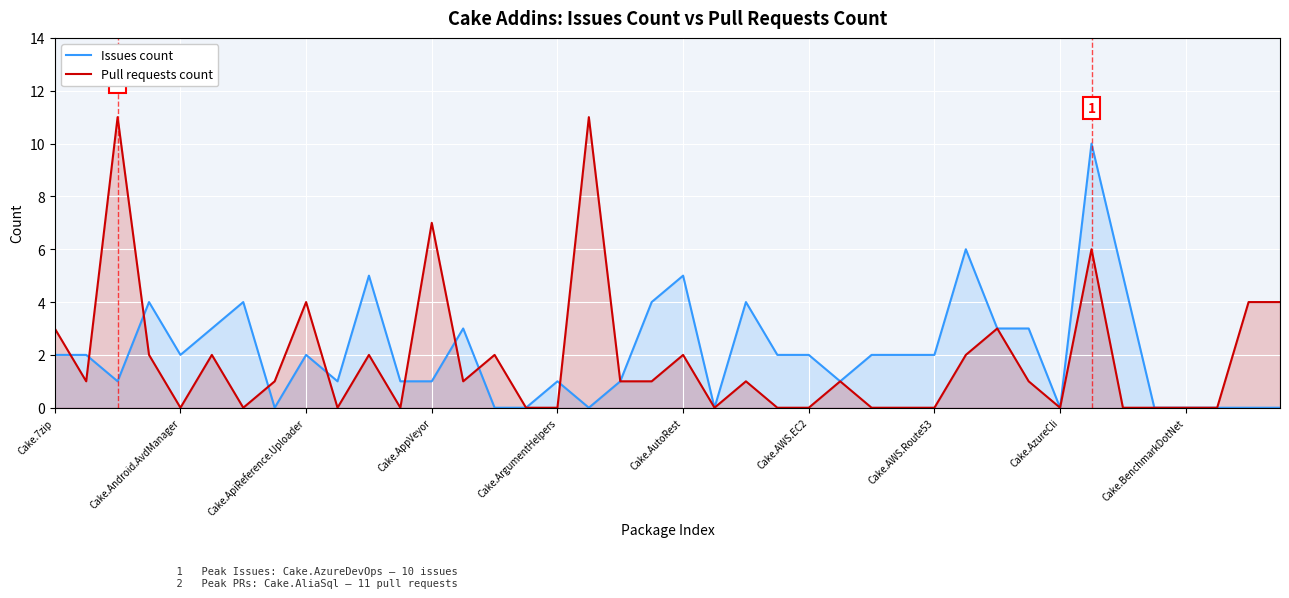

Reading right to left, list all the values displayed in this chart.

Issues count: 0	0	0	0	0	5	10	0	3	3	6	2	2	2	1	2	2	4	0	5	4	1	0	1	0	0	3	1	1	5	1	2	0	4	3	2	4	1	2	2
Pull requests count: 4	4	0	0	0	0	6	0	1	3	2	0	0	0	1	0	0	1	0	2	1	1	11	0	0	2	1	7	0	2	0	4	1	0	2	0	2	11	1	3